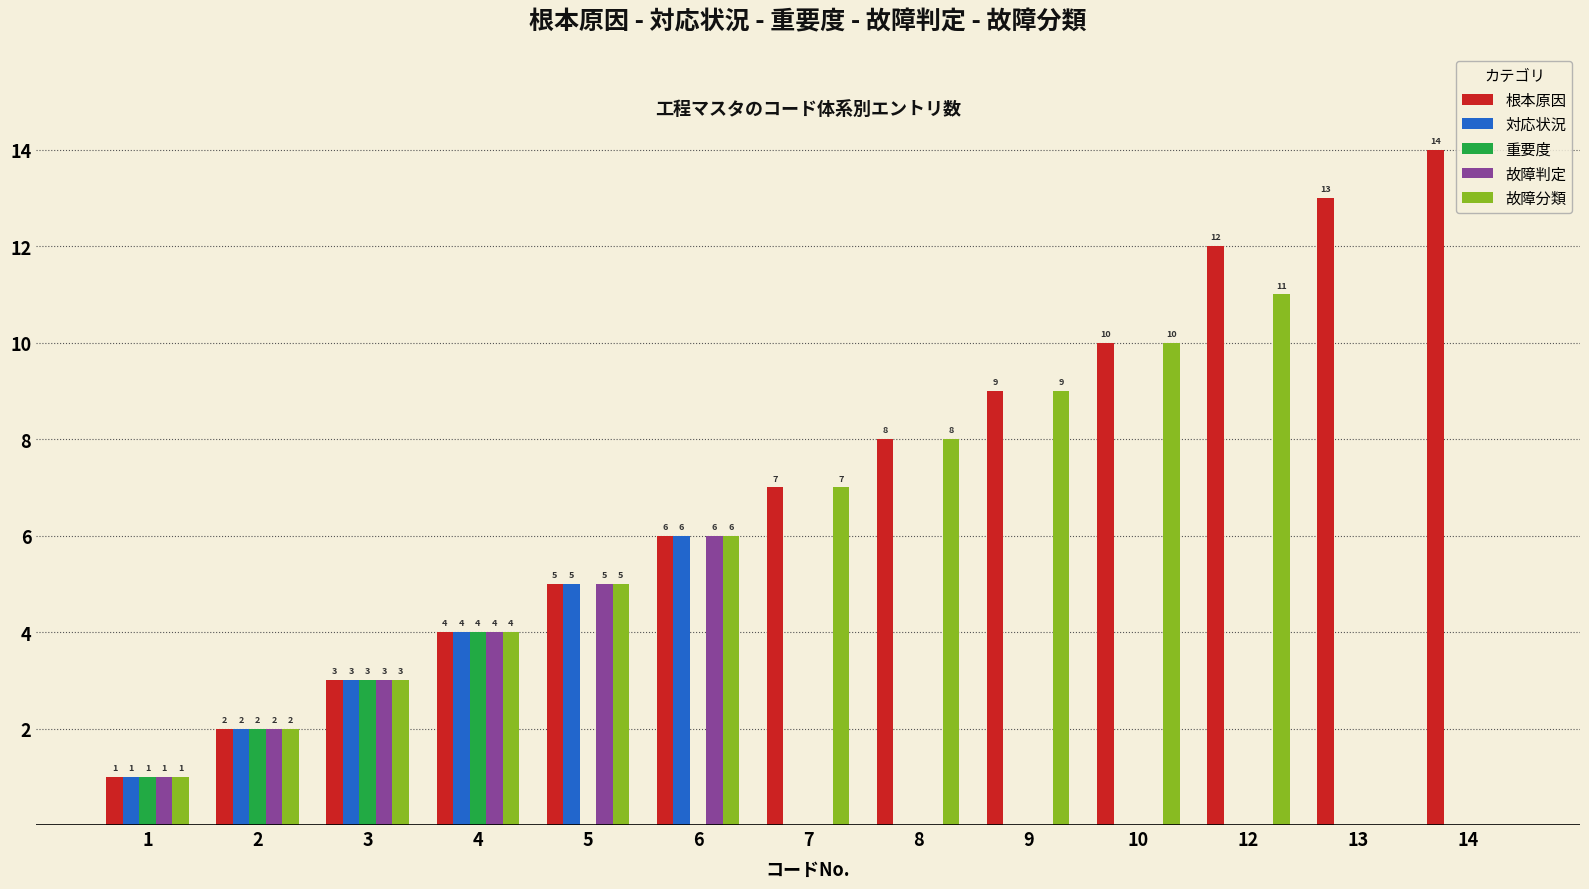

True or false: 重要度 has a value of 2 at 2.

True